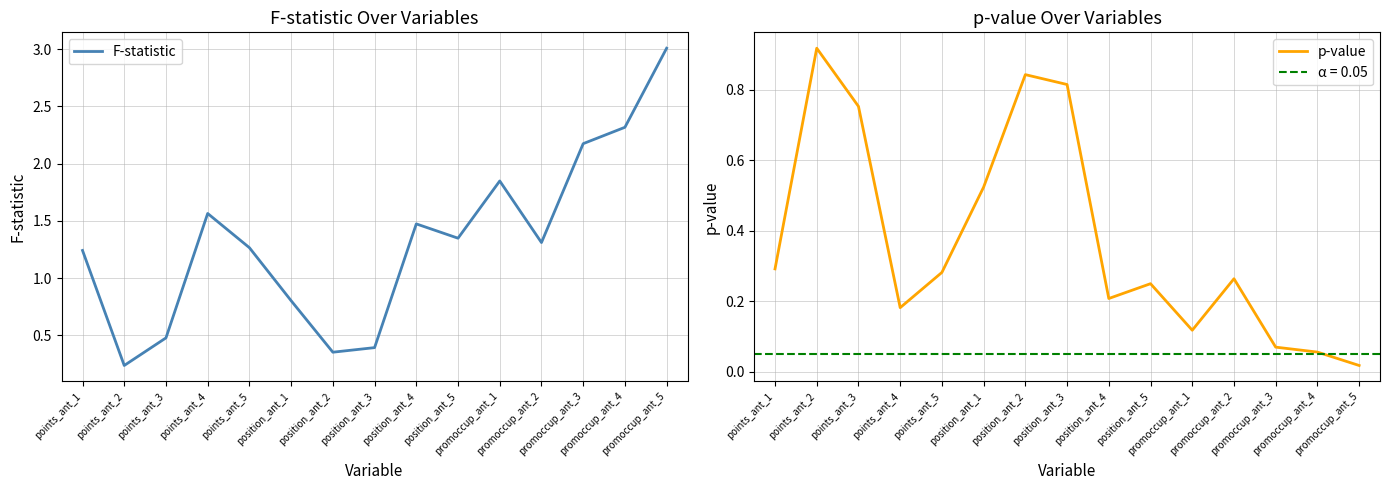

Is it true that p-value equals 0.1 at promoccup_ant_1?

True